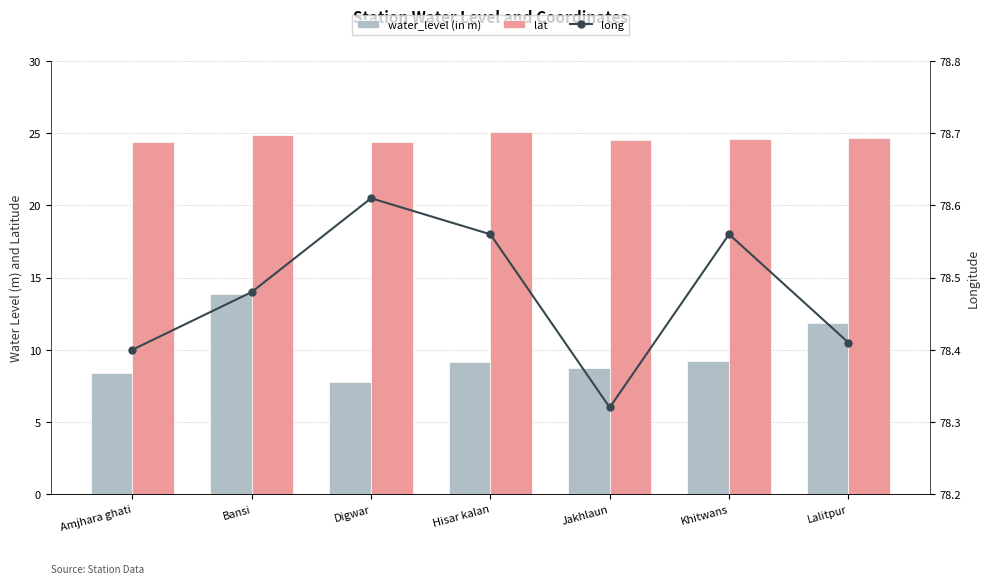

What is the highest value of the water_level (in m) series?

13.9